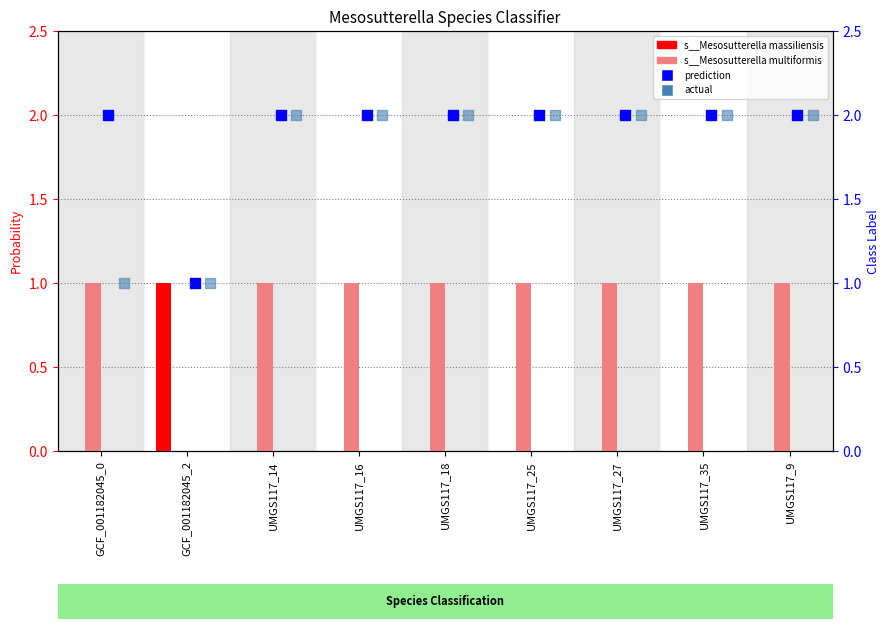

What are all the series names shown in the legend?

s__Mesosutterella massiliensis, s__Mesosutterella multiformis, prediction, actual